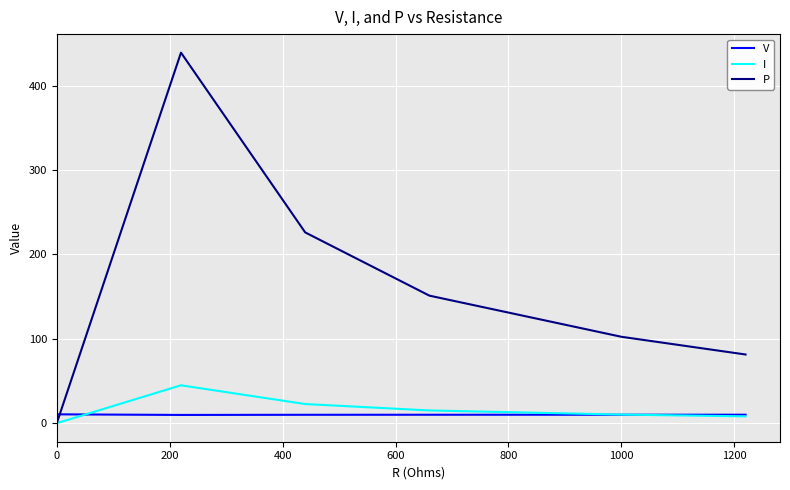

Rank the series by their maximum value, from highest to lowest.

P, I, V